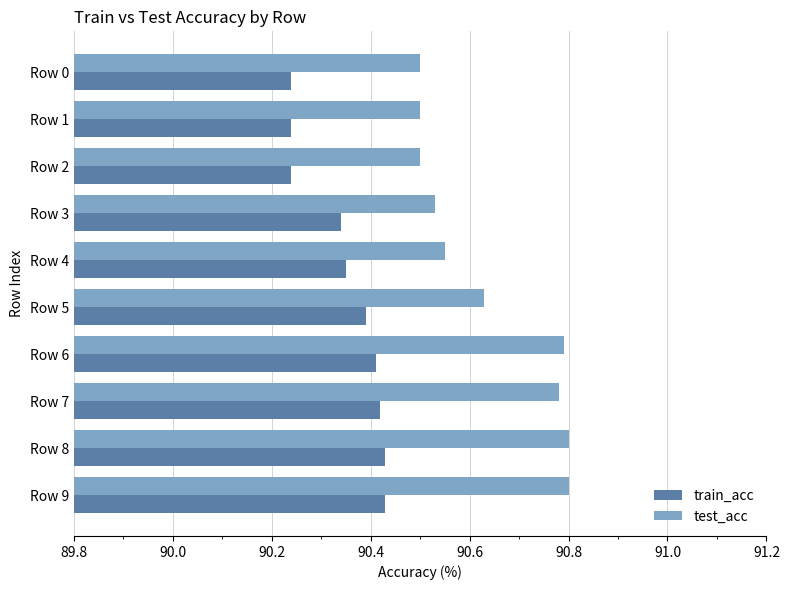

The value of train_acc at Row 9 is 90.4. True or false?

True